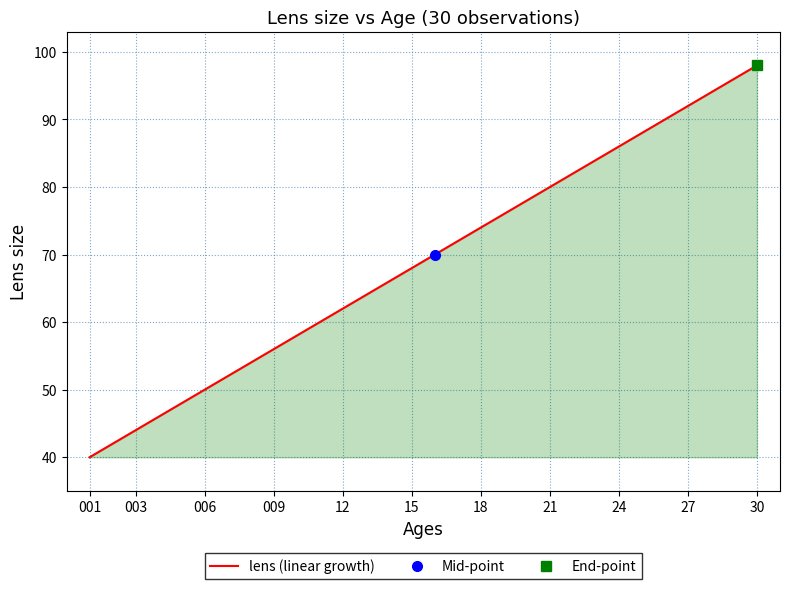

What is the value of the 27th point from the left?

92